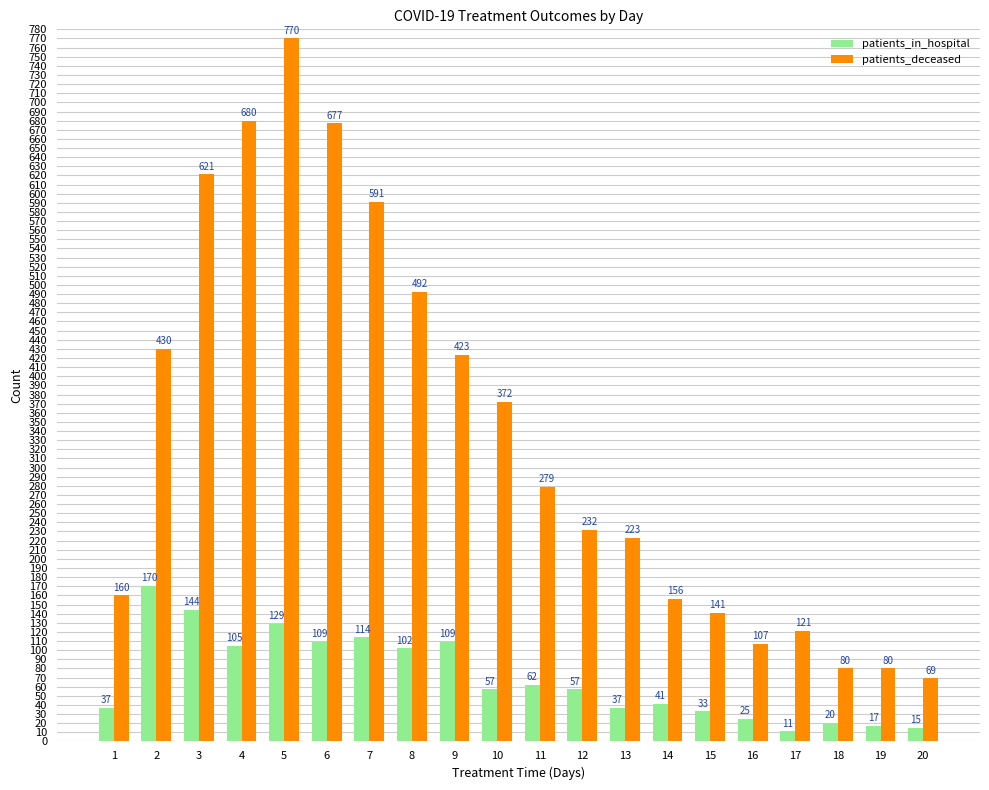

Which series has the largest range (max minus min)?

patients_deceased